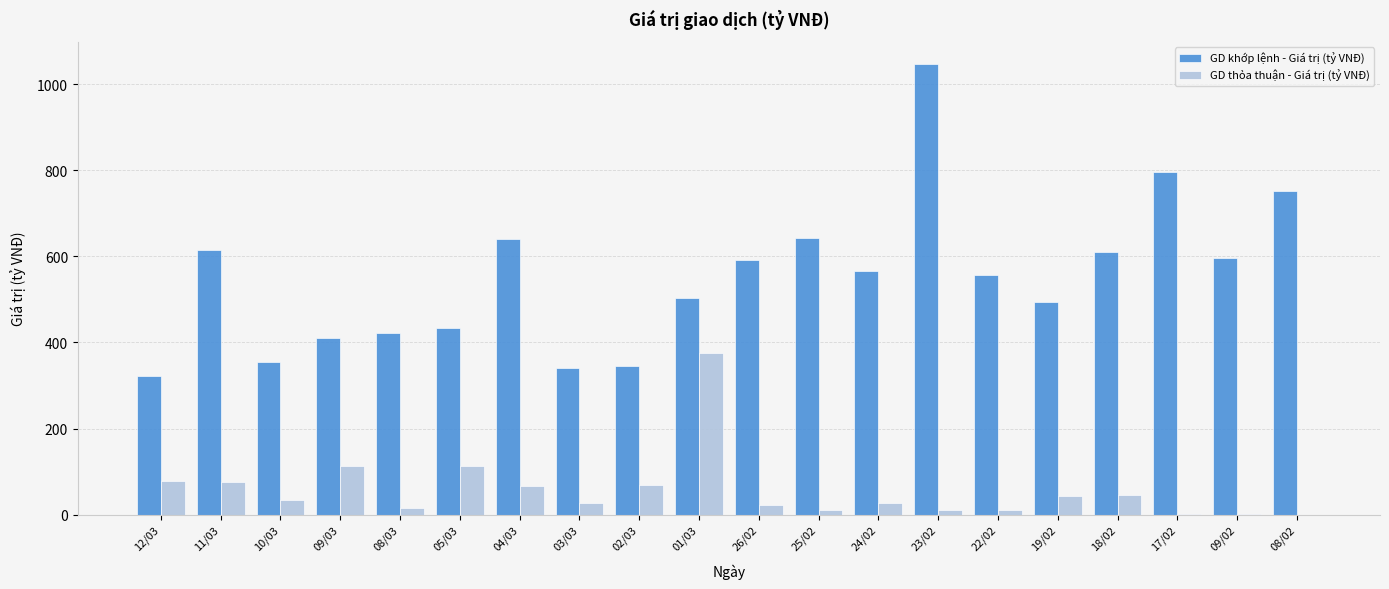

What is the sum of all GD khớp lệnh - Giá trị (tỷ VNĐ) values?

11040.9